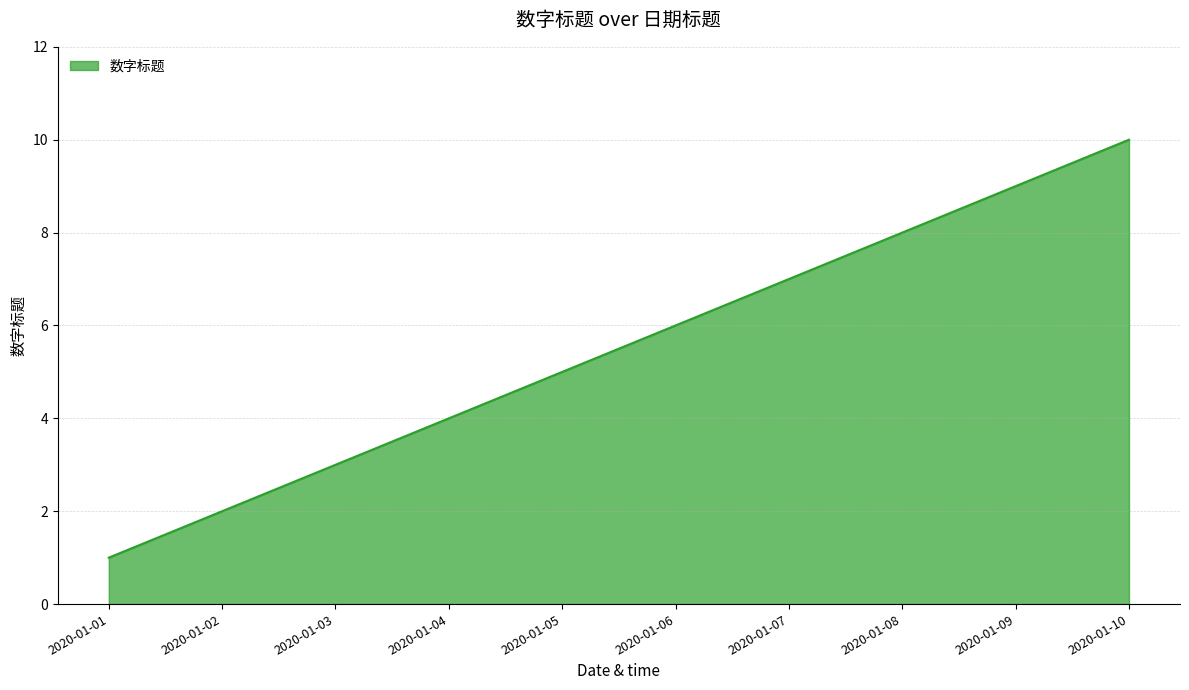

What is the approximate value at 2020-01-07?

7